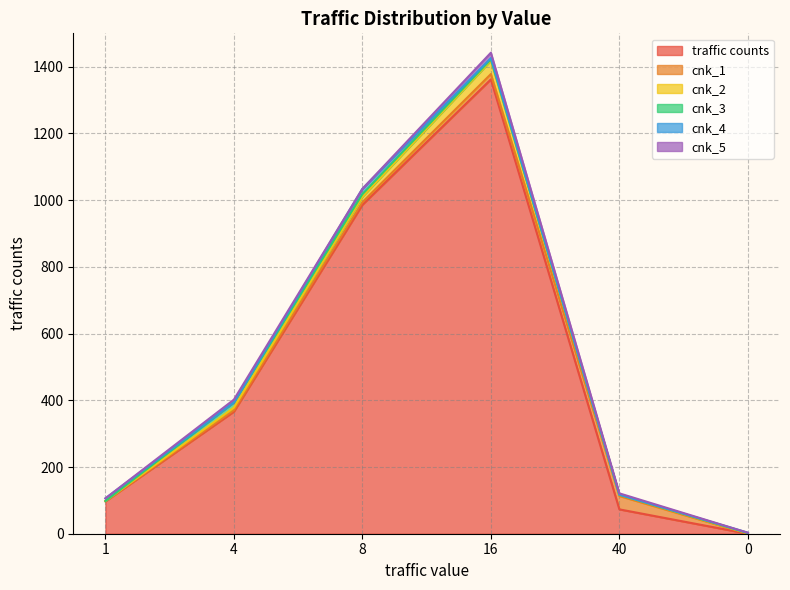

What is the difference between the maximum and second lowest values in the cnk_4 series?

16